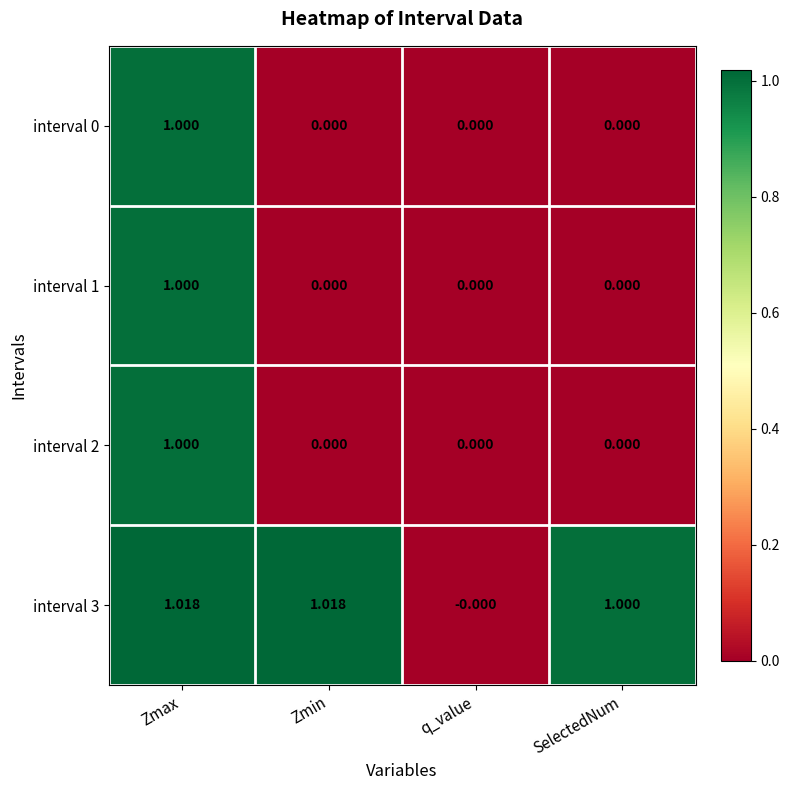

Is the value of interval 3 at Zmax greater than the value of interval 1 at Zmin?

Yes